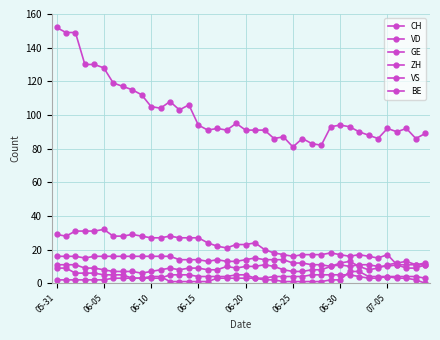

How many distinct data groups are displayed?

6